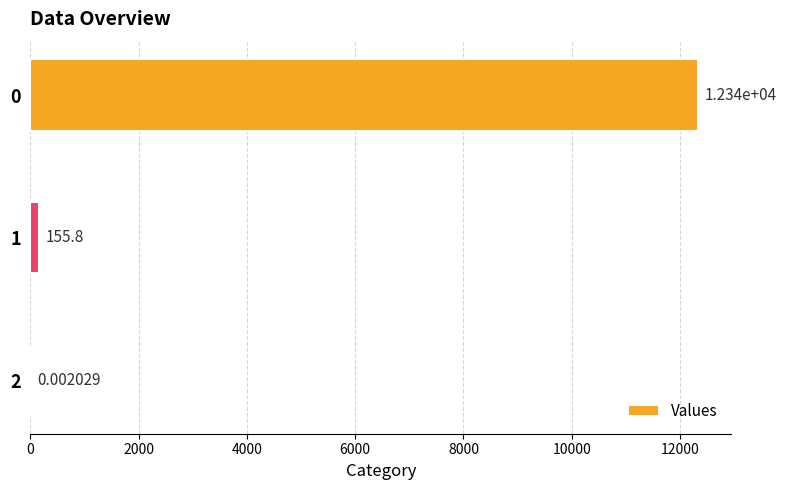

What is the sum of all values?

12490.9